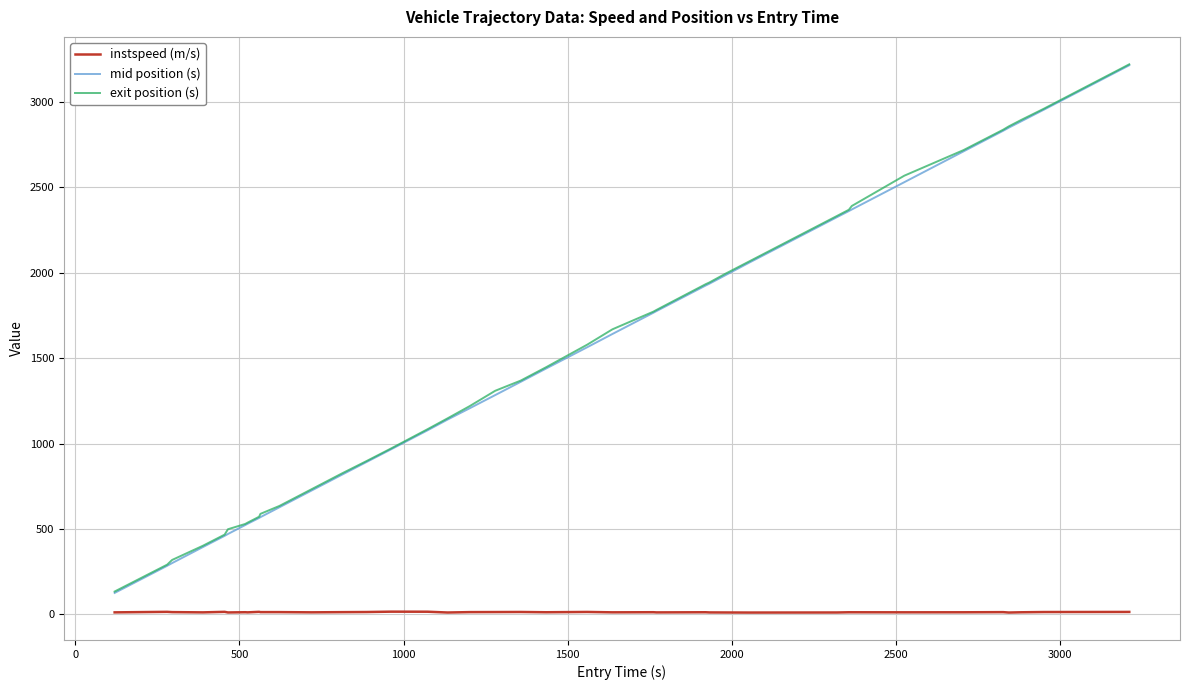

True or false: instspeed (m/s) and mid position (s) cross at least once.

False